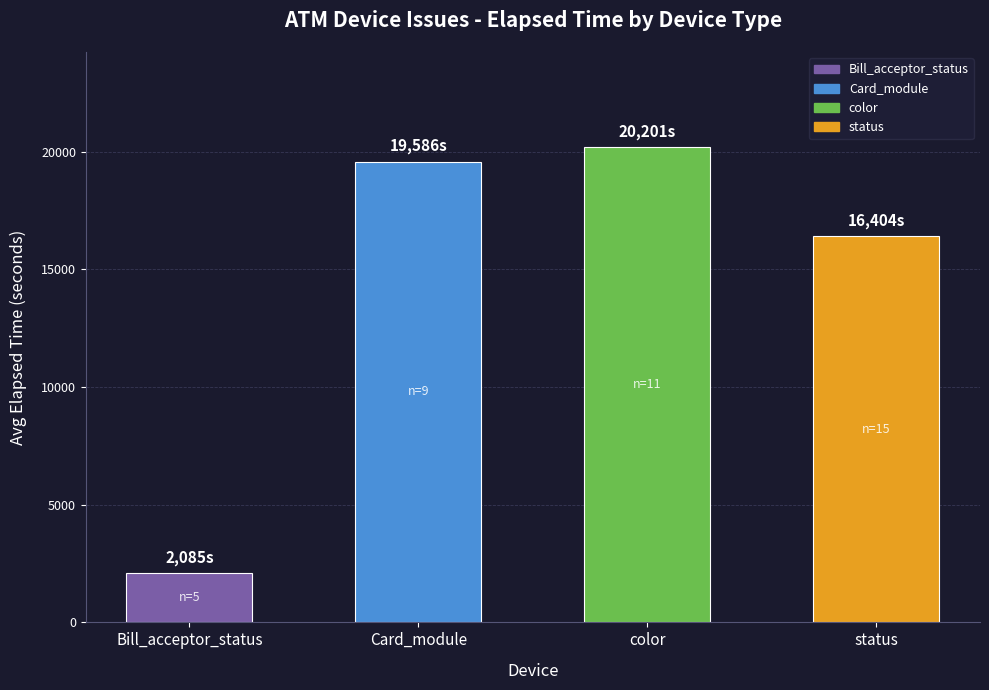

At which category does the chart reach its minimum across all series?

Bill_acceptor_status